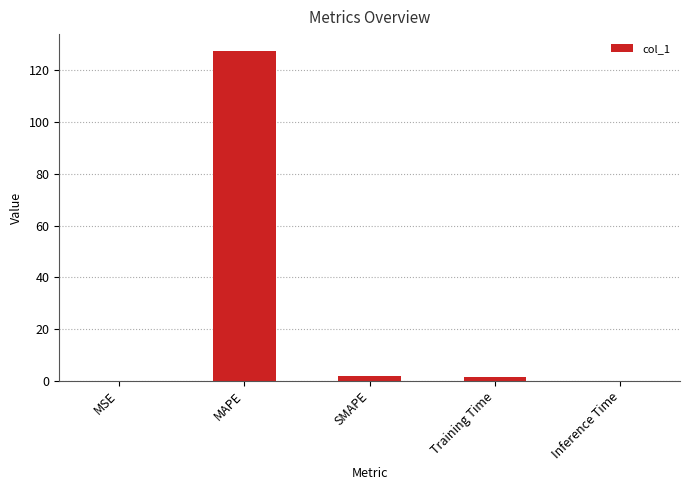

Between Training Time and MSE, which is larger?

Training Time